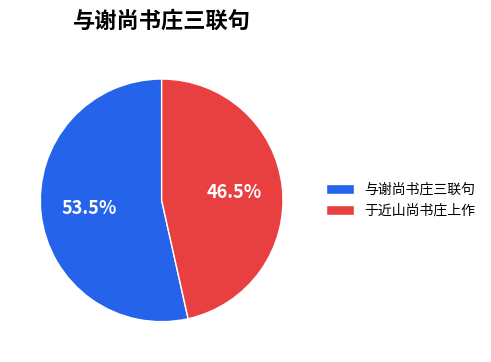

Is it true that 于近山尚书庄上作 is 56% of the pie?

False